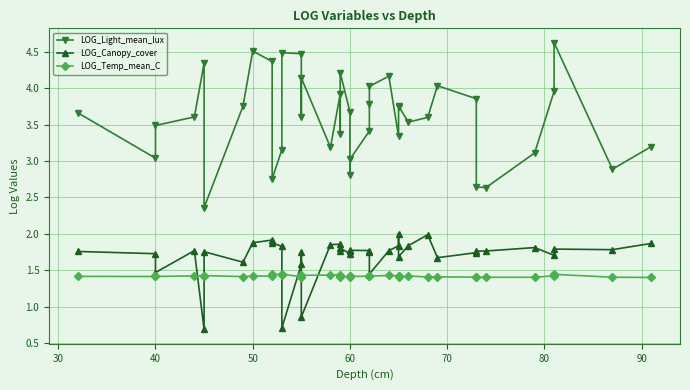

What is the lowest value of the LOG_Light_mean_lux series?

2.4